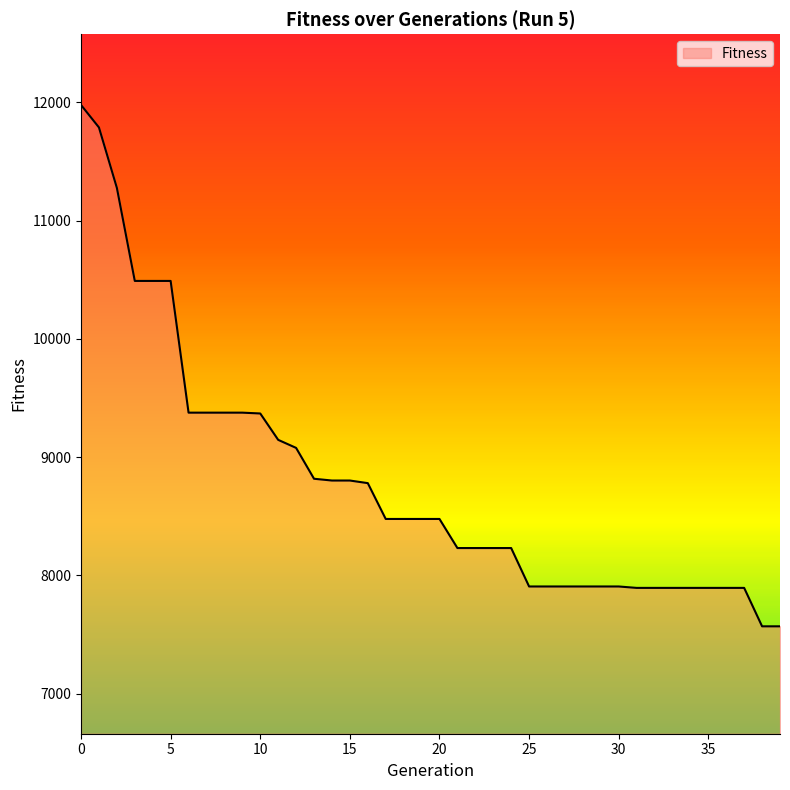

What is the minimum value shown in the chart?

7569